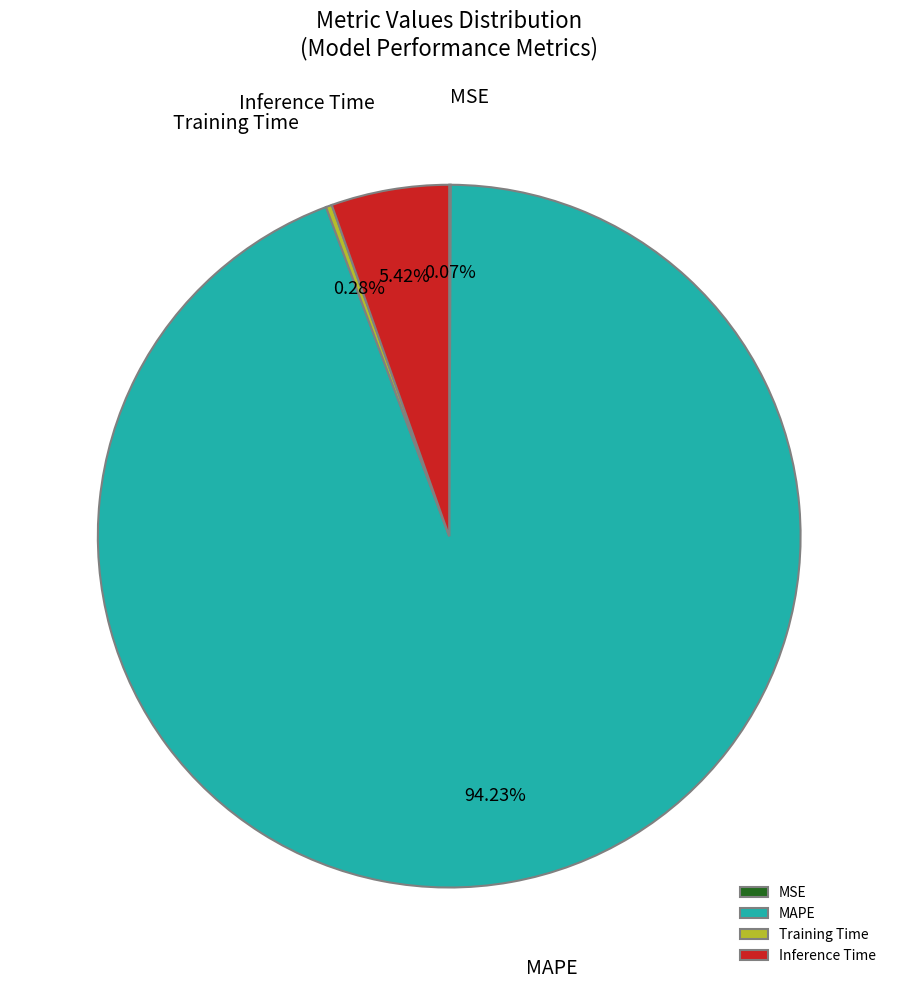

What is the largest slice in the pie chart?

MAPE